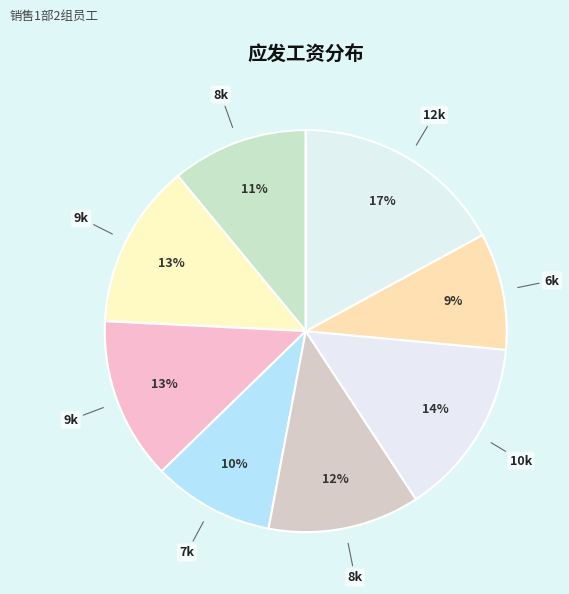

Count the number of slices in the pie.

8